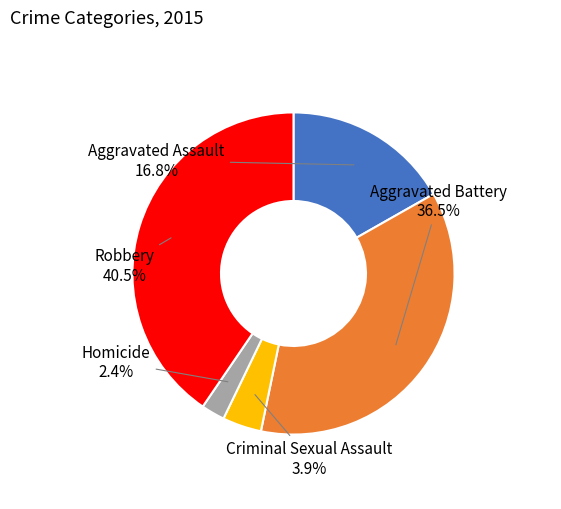

Does any single category account for the majority?

No